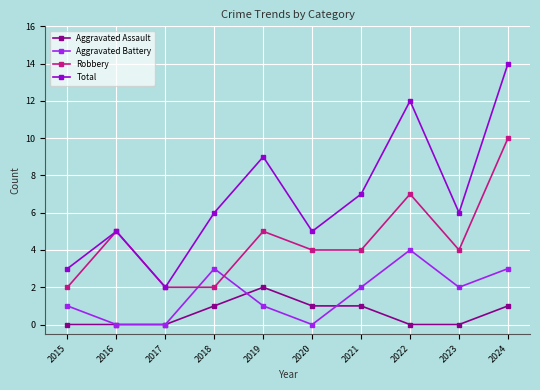

The value of Robbery at 2024 is 17. True or false?

False